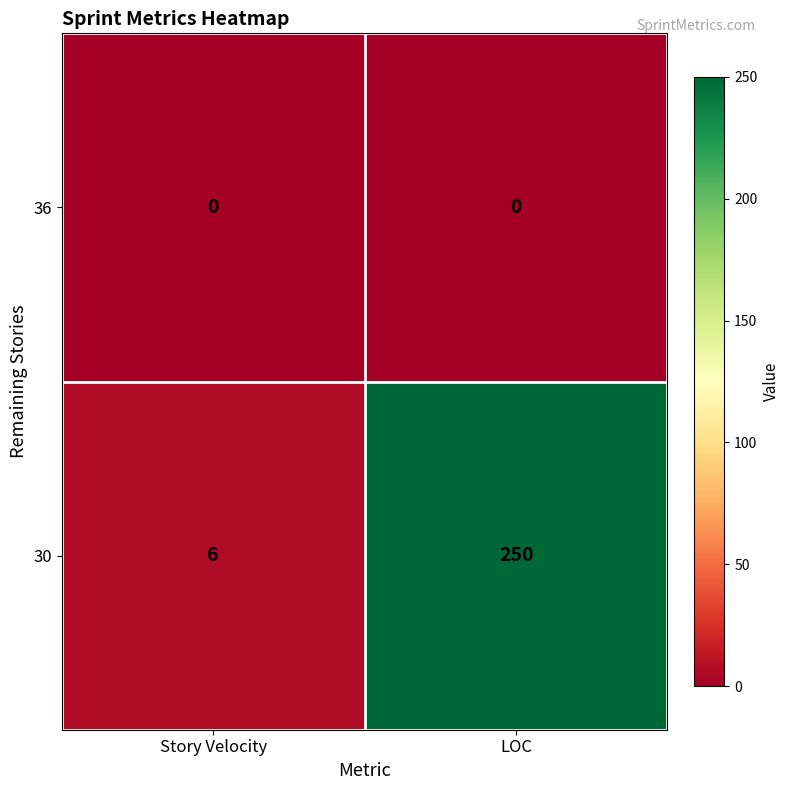

Where is 30 nearest to the value 128?

Story Velocity